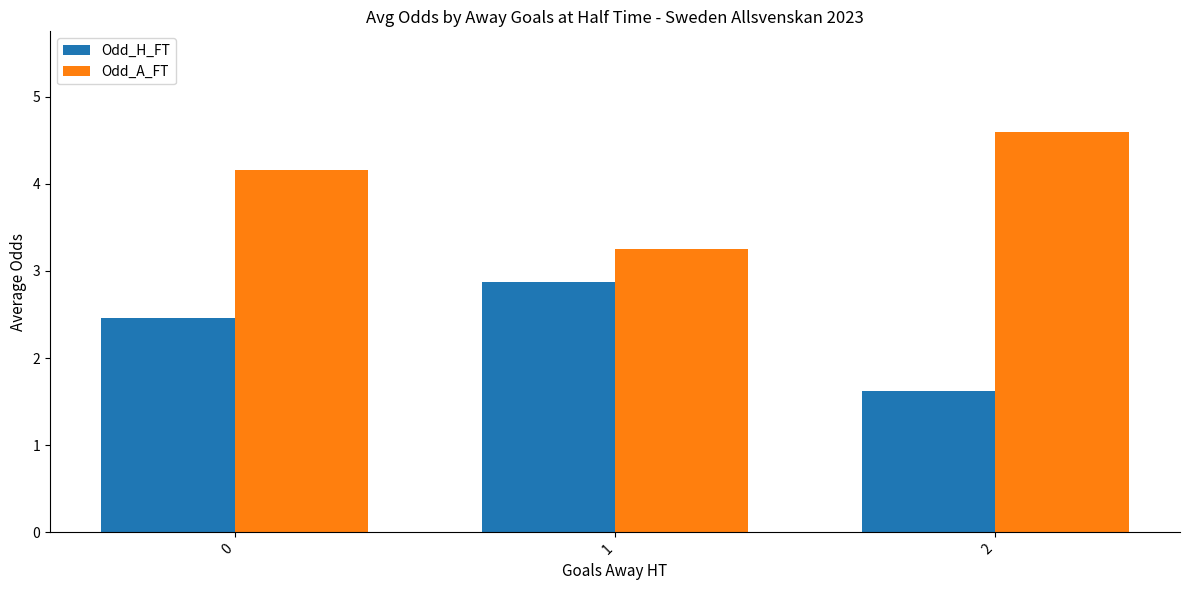

What is the difference between the highest and lowest values at 2?

3.0